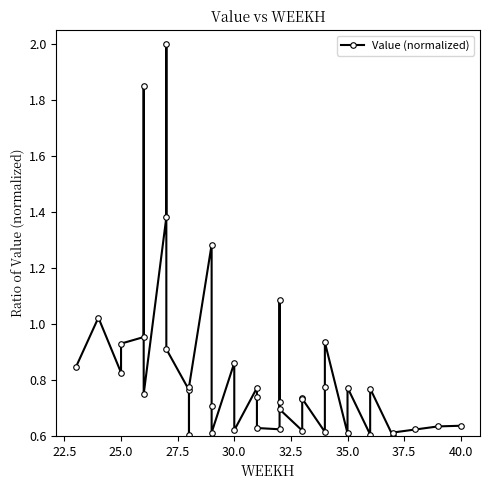

What is the difference between the maximum and minimum values?

1.4